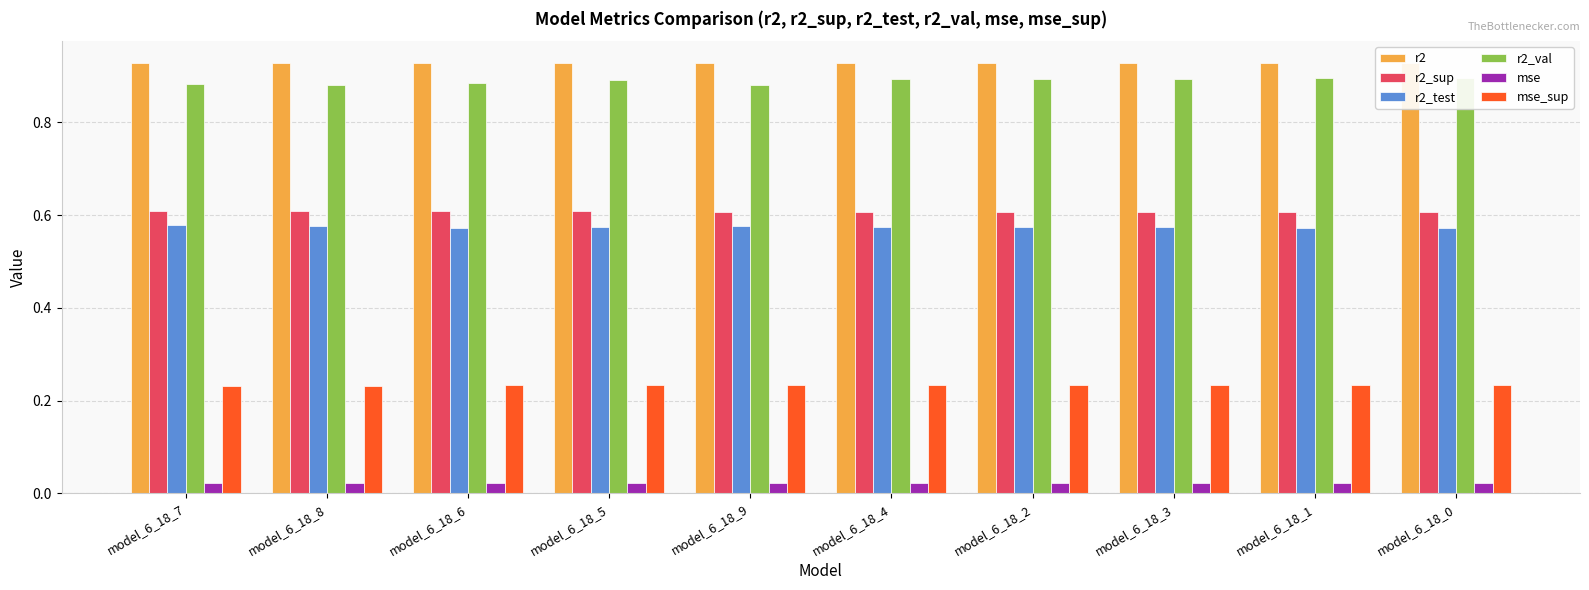

Which series has the widest spread of values?

r2_val